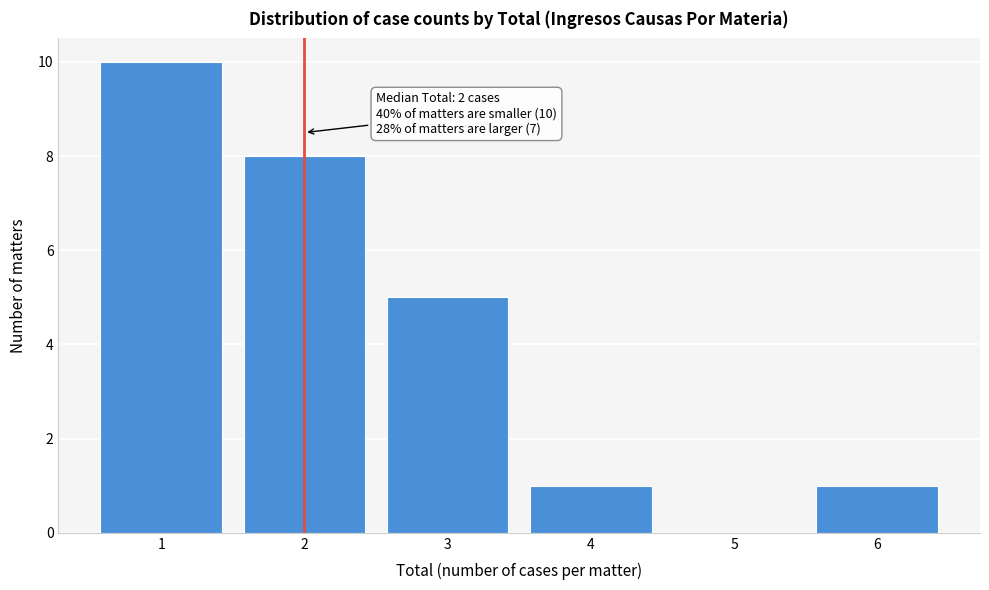

Over which range of the x-axis is the bar tallest?

0.5 to 1.5